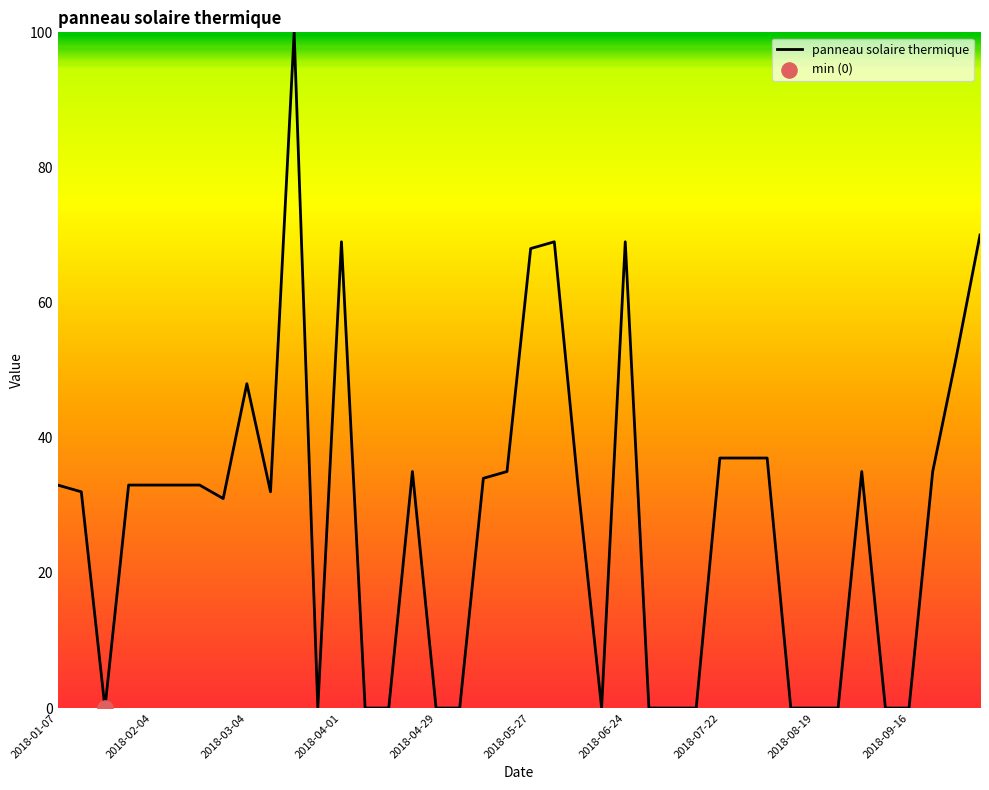

What is the difference between the maximum and minimum values?

100